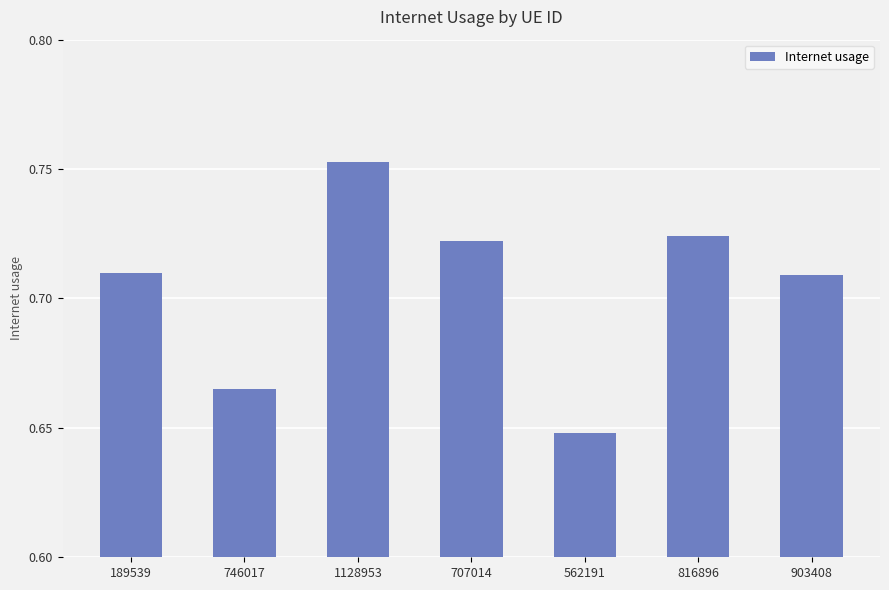

Is it true that the value at 903408 is 1.2?

False